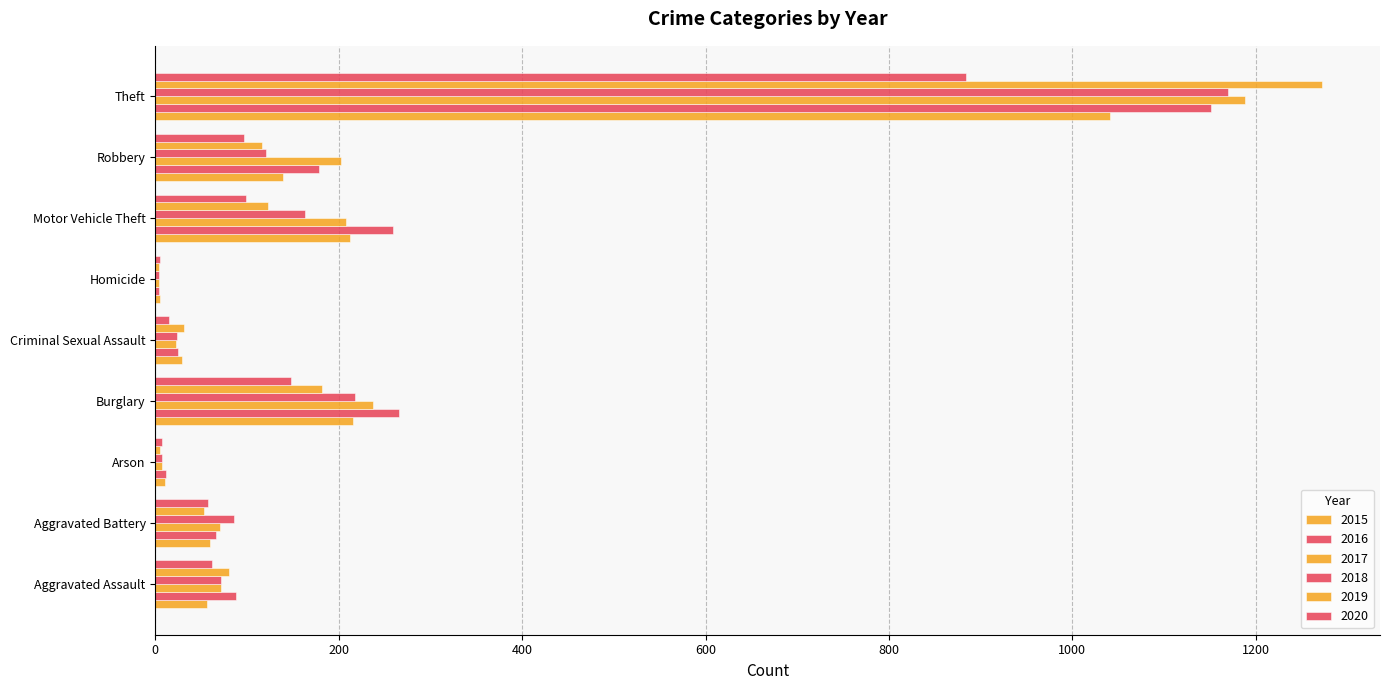

At which label does 2015 first exceed 60?

Burglary